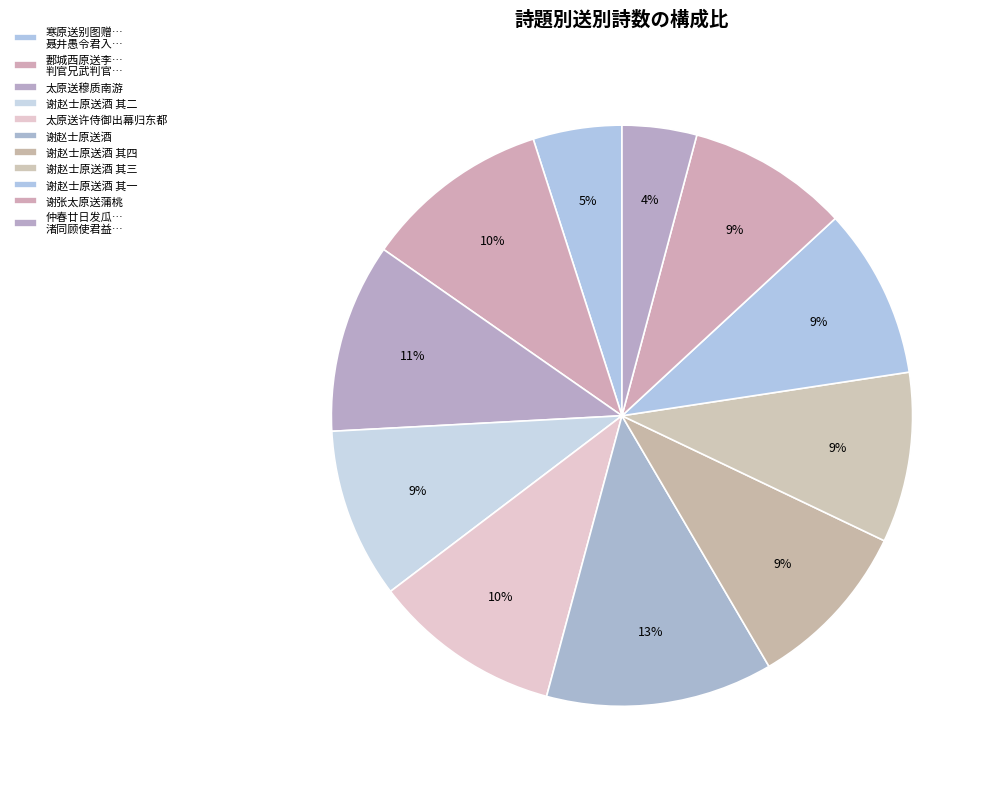

Which slice is the largest?

谢赵士原送酒